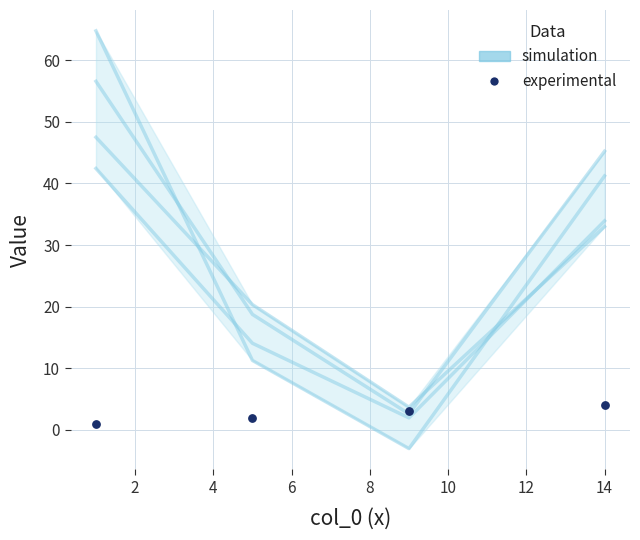

At how many categories does at least one series exceed 31?

2